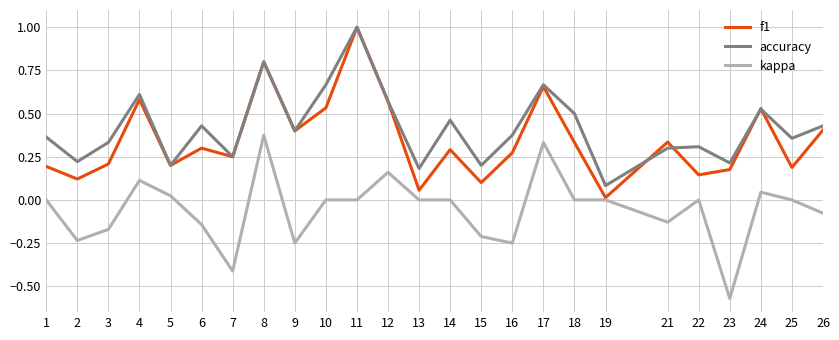

True or false: kappa and accuracy intersect in this chart.

False